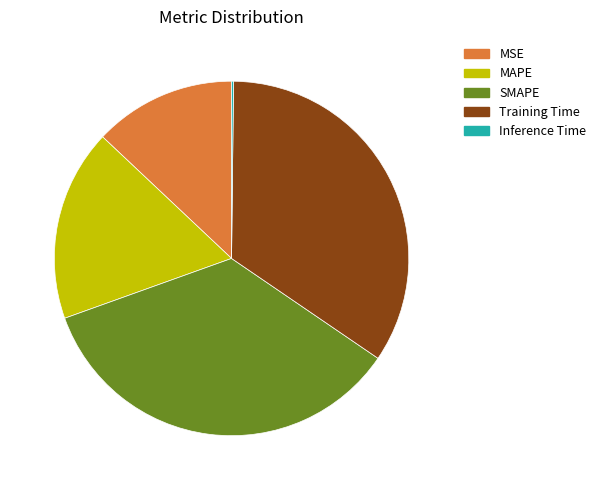

Approximately how many times larger is the value at MSE compared to Training Time?

0.4